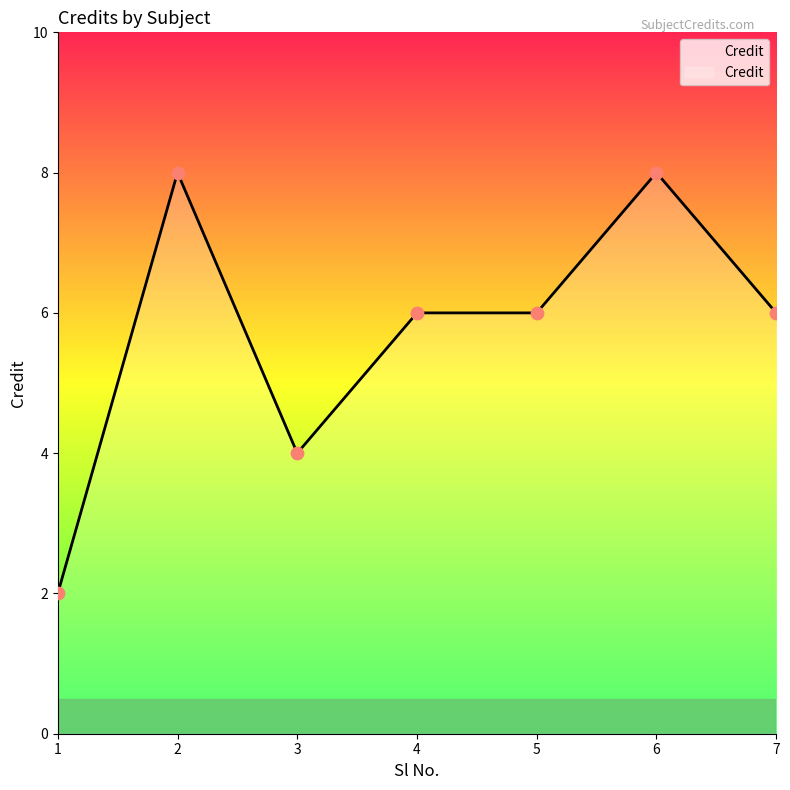

Between 4 and 2, which is larger?

2